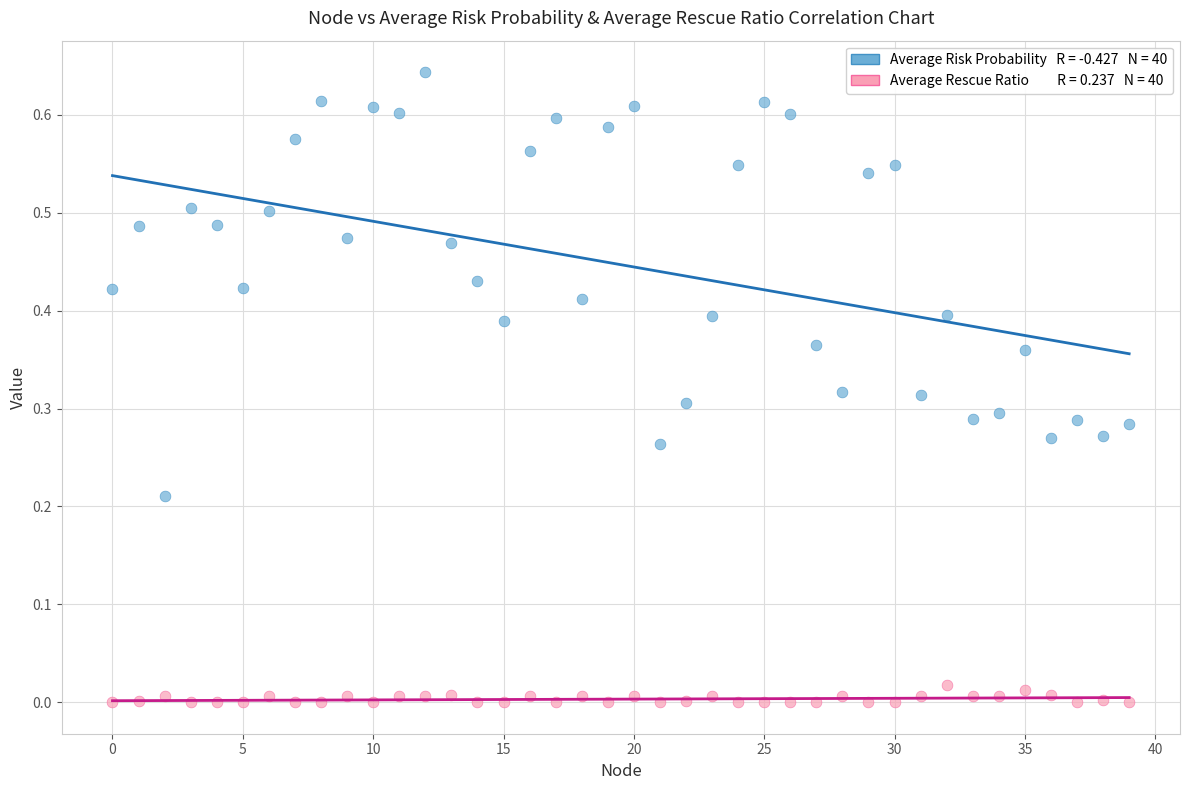

How many data points are displayed?

80